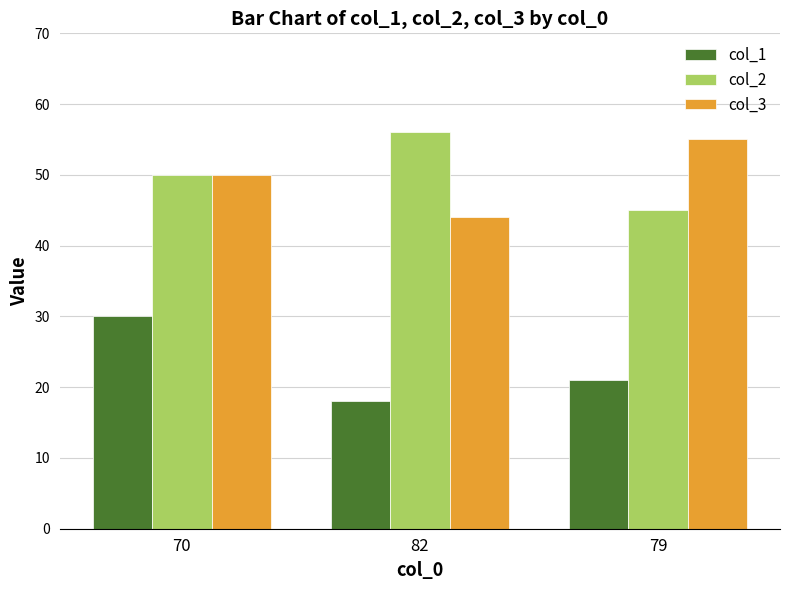

What position from the left is 79?

3